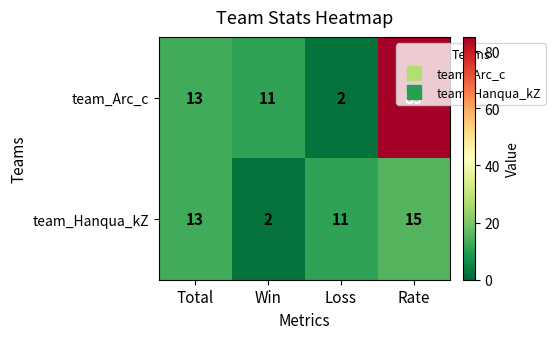

How many series are shown in this chart?

2